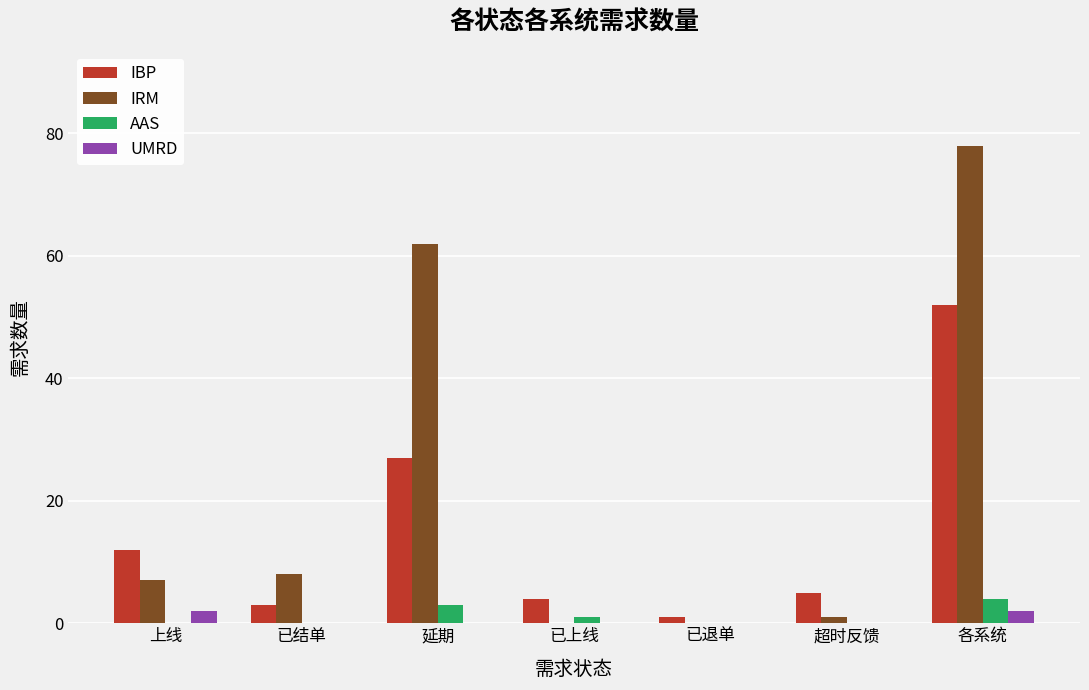

What is the average value of the AAS series?

1